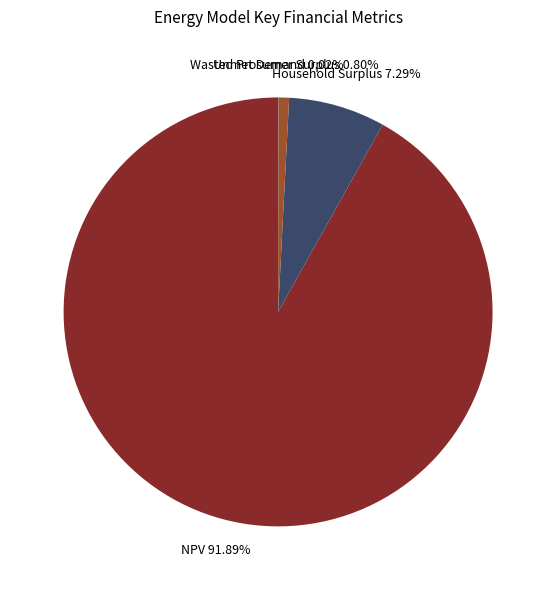

Do NPV and Wasted Prosumer Surplus together represent more than half of the pie?

Yes